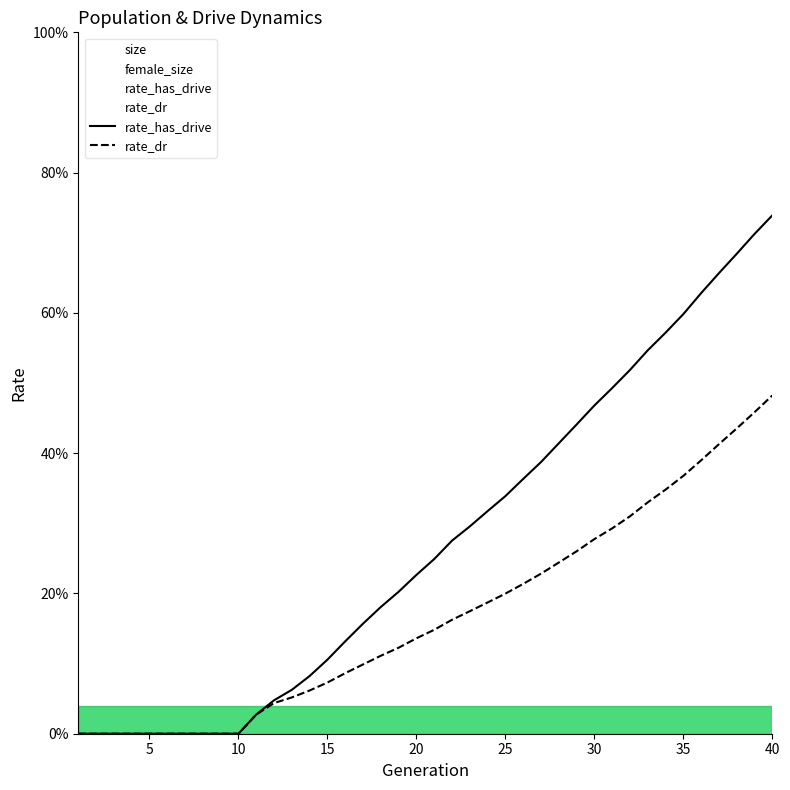

True or false: rate_dr and rate_has_drive intersect in this chart.

False